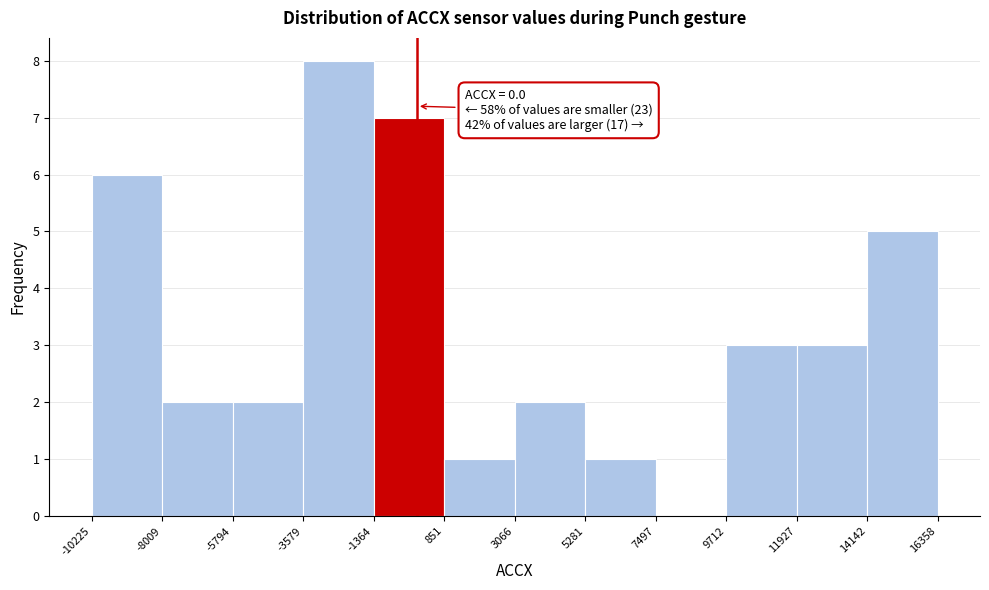

Which range on the x-axis has the tallest bar?

-3579 to -1364